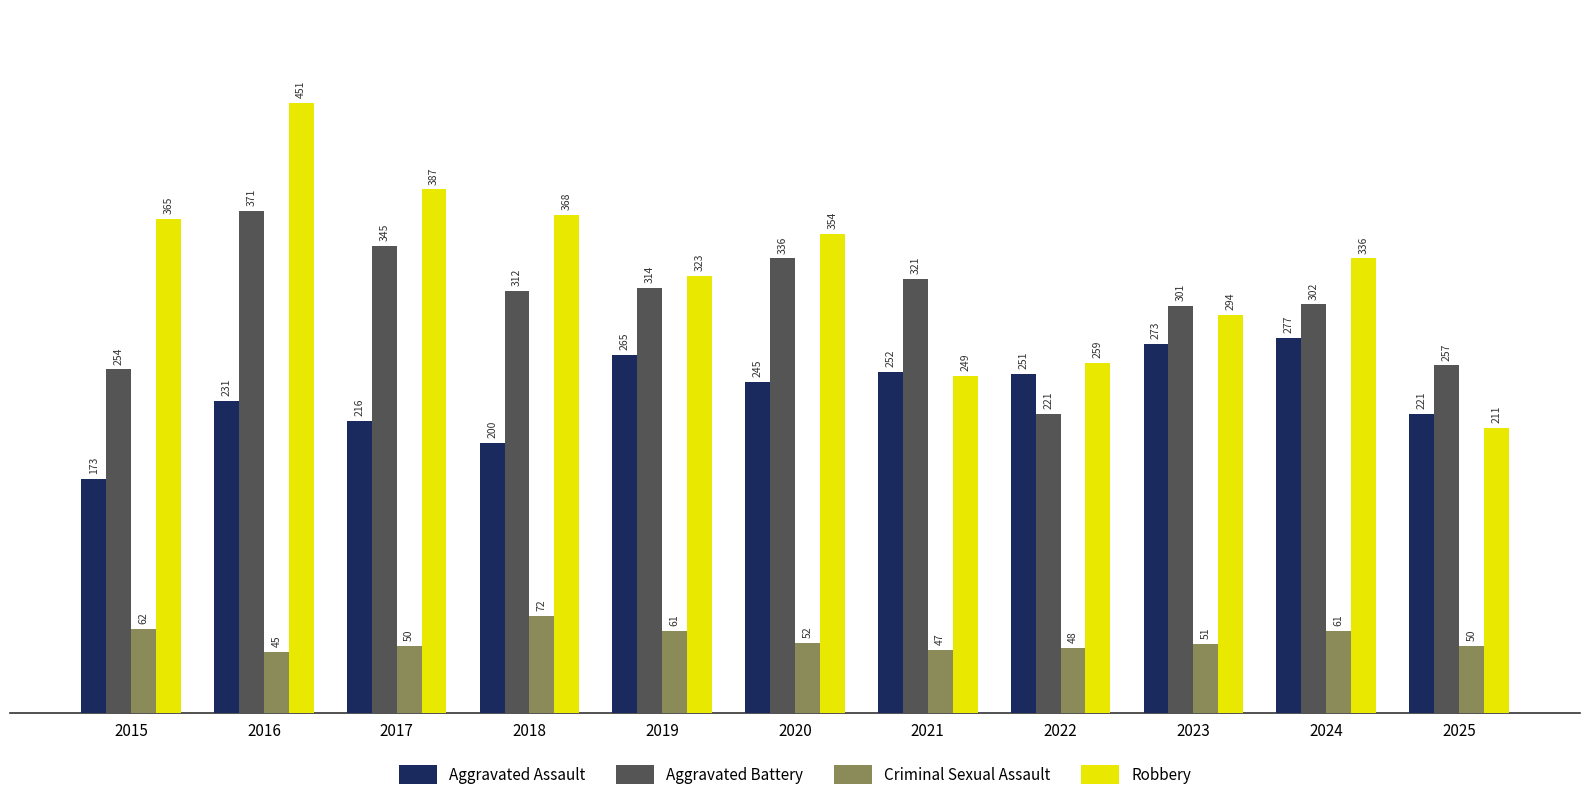

Reading right to left, list all the values displayed in this chart.

Aggravated Assault: 2025=221	2024=277	2023=273	2022=251	2021=252	2020=245	2019=265	2018=200	2017=216	2016=231	2015=173
Aggravated Battery: 2025=257	2024=302	2023=301	2022=221	2021=321	2020=336	2019=314	2018=312	2017=345	2016=371	2015=254
Criminal Sexual Assault: 2025=50	2024=61	2023=51	2022=48	2021=47	2020=52	2019=61	2018=72	2017=50	2016=45	2015=62
Robbery: 2025=211	2024=336	2023=294	2022=259	2021=249	2020=354	2019=323	2018=368	2017=387	2016=451	2015=365